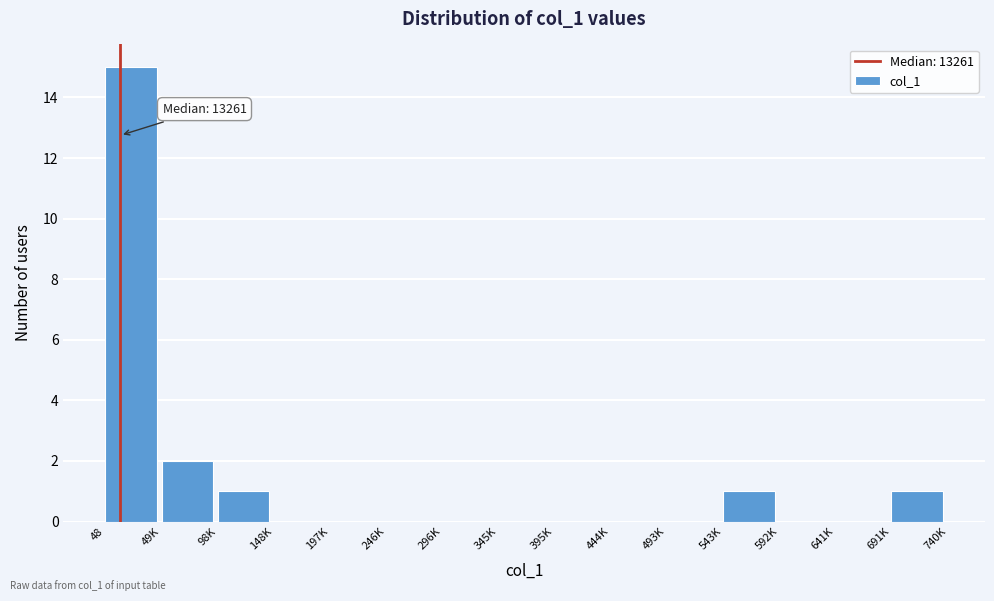

Reading left to right, what are all the values shown in this chart?

48=15	49K=2	98K=1	148K=0	197K=0	246K=0	296K=0	345K=0	395K=0	444K=0	493K=0	543K=1	592K=0	641K=0	691K=1